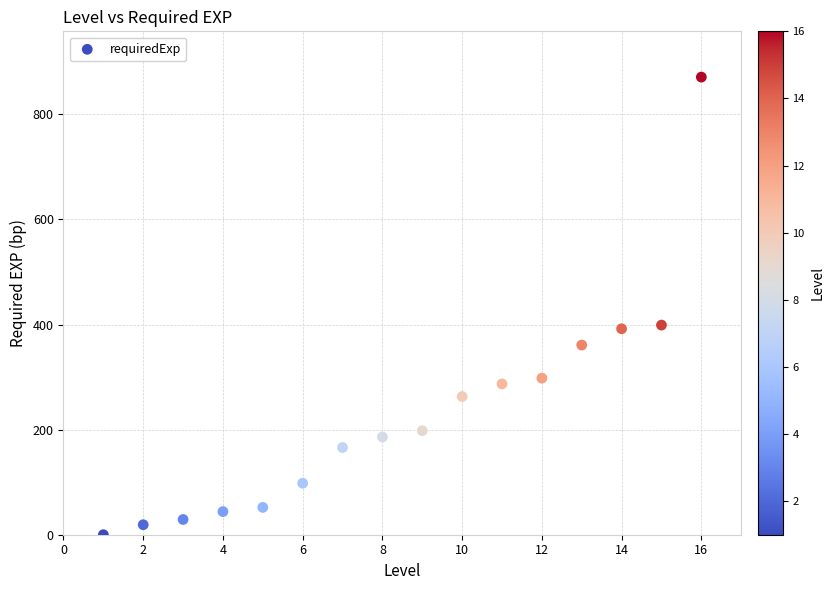

What is the range of X values (max minus min)?

15